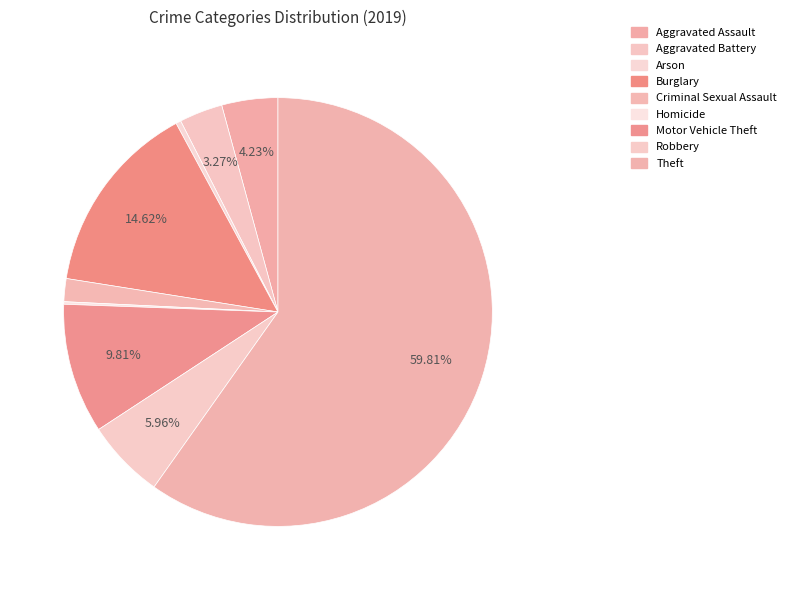

The Criminal Sexual Assault slice represents 7% of the pie. True or false?

False